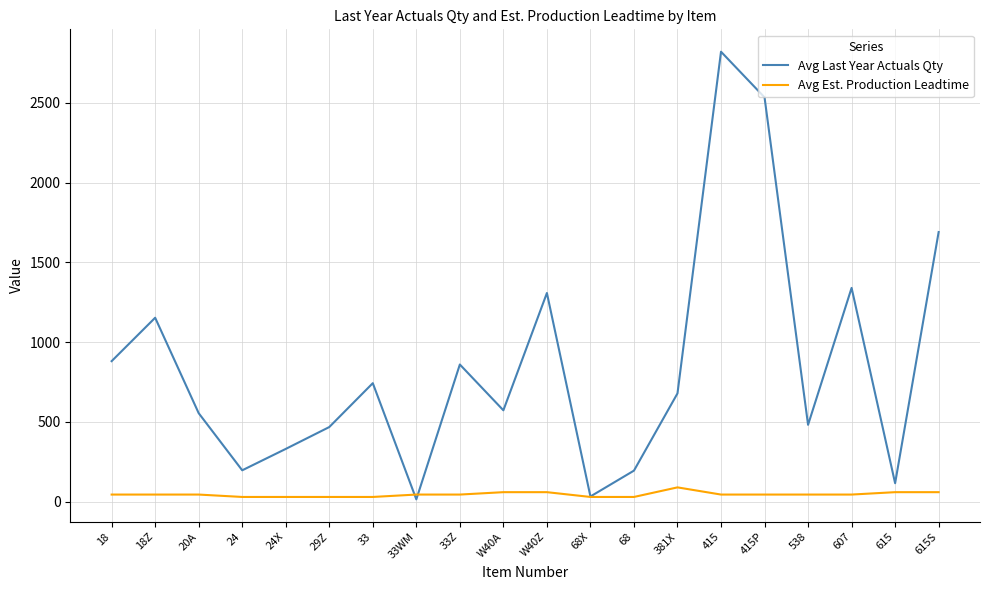

What is the difference between the maximum and minimum values in the Avg Last Year Actuals Qty series?

2805